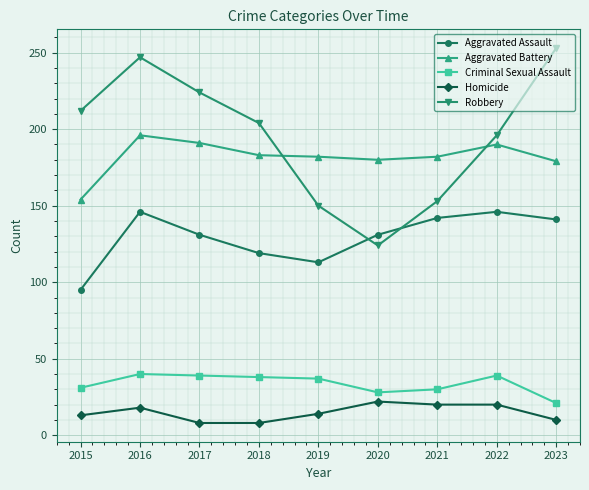

What is the value of the Criminal Sexual Assault point at the 8th from the left?

39